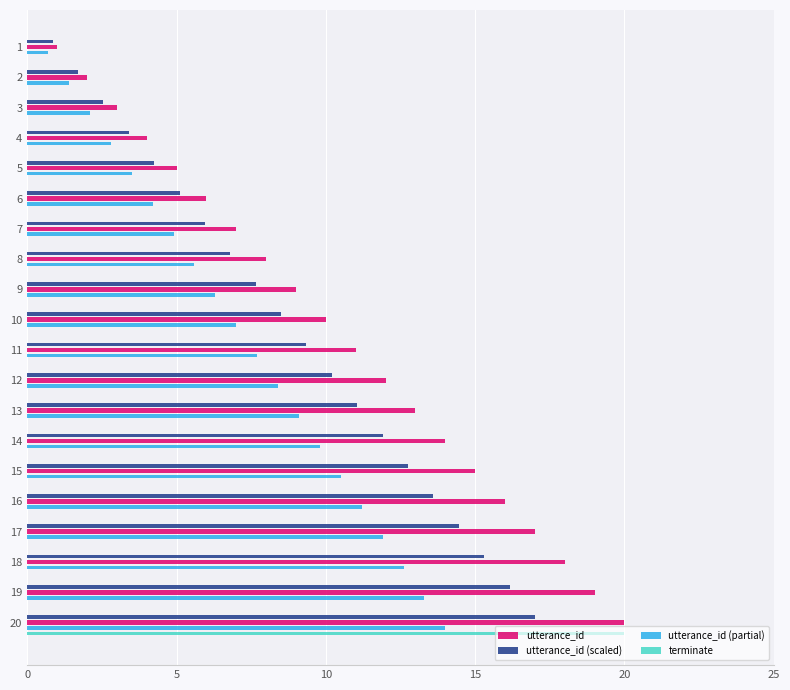

The utterance_id series shows 3.8 at 8. True or false?

False